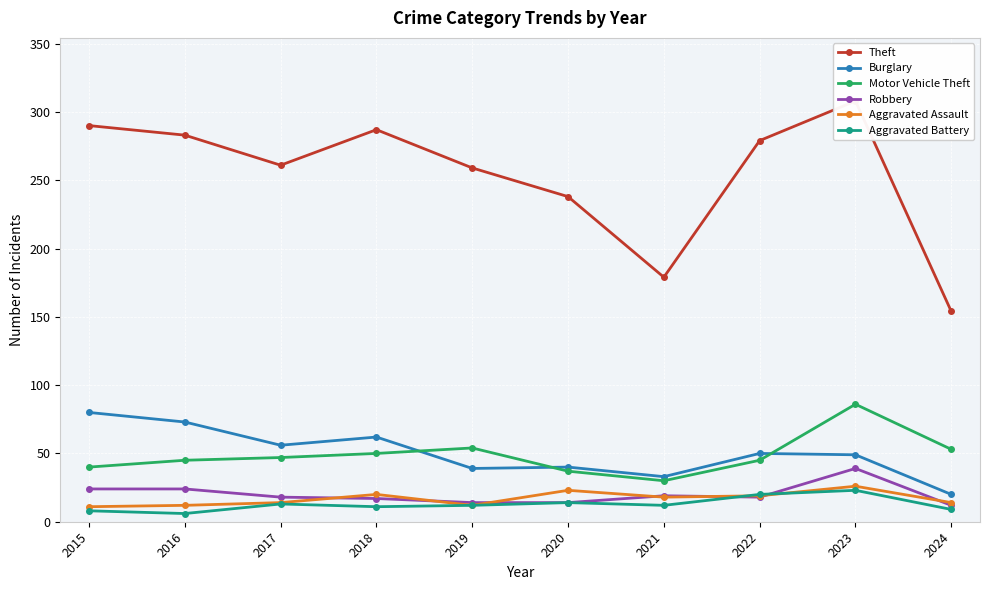

What is the total value across all series at 2019?

390